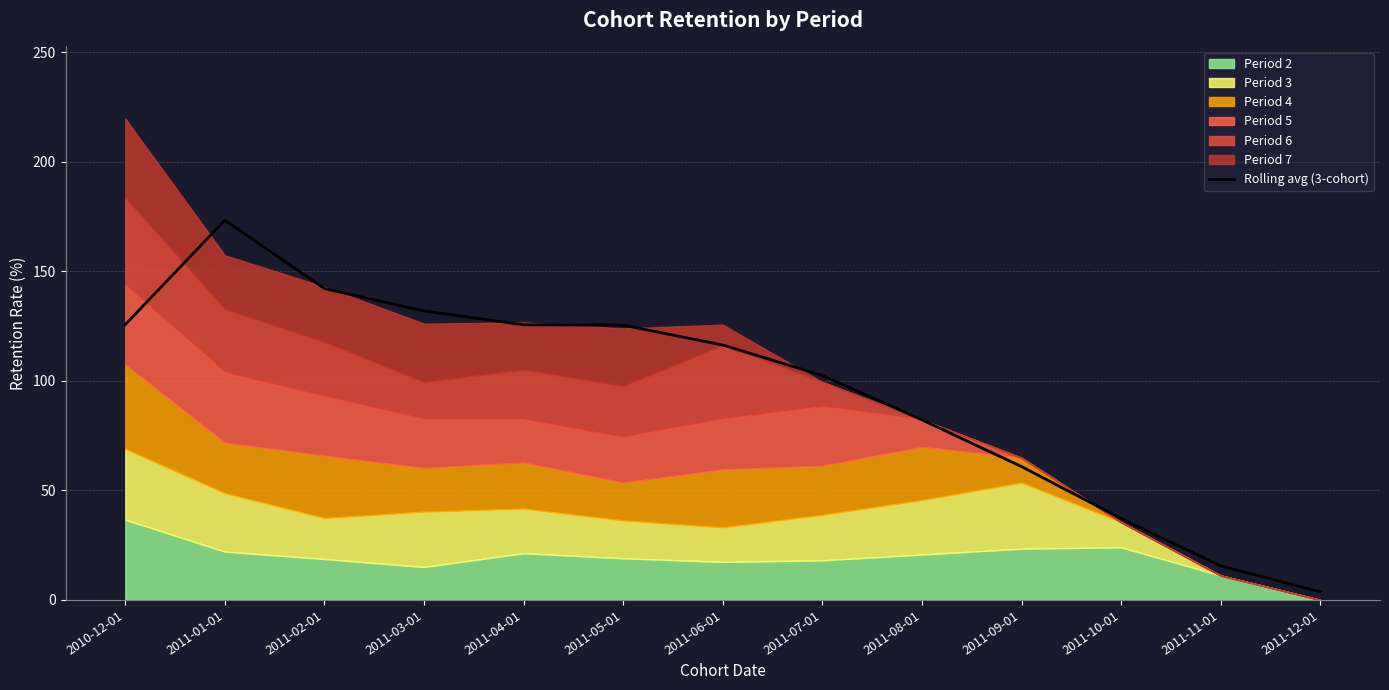

Which has a higher value, 2011-10-01 or 2011-07-01?

2011-07-01